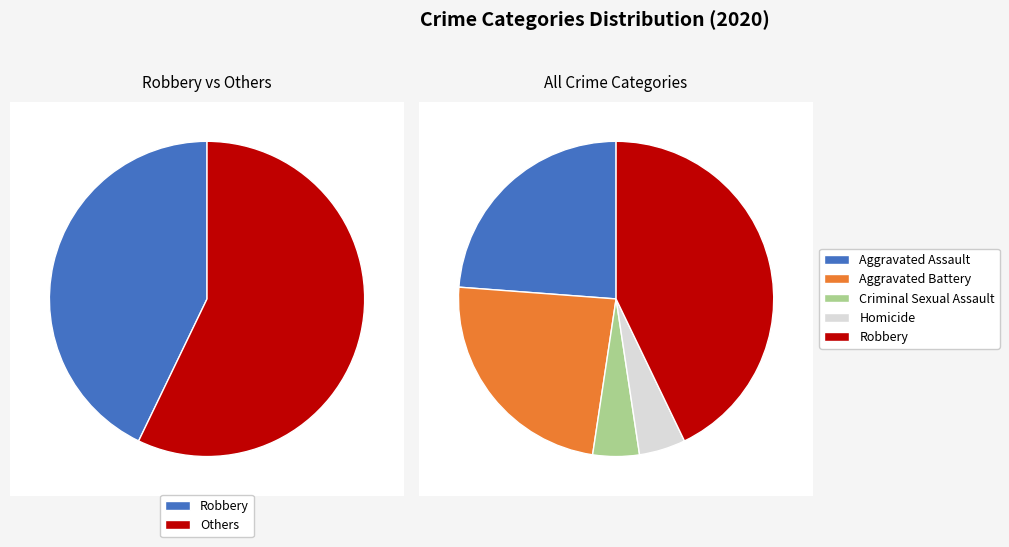

Which slice is the largest?

Robbery